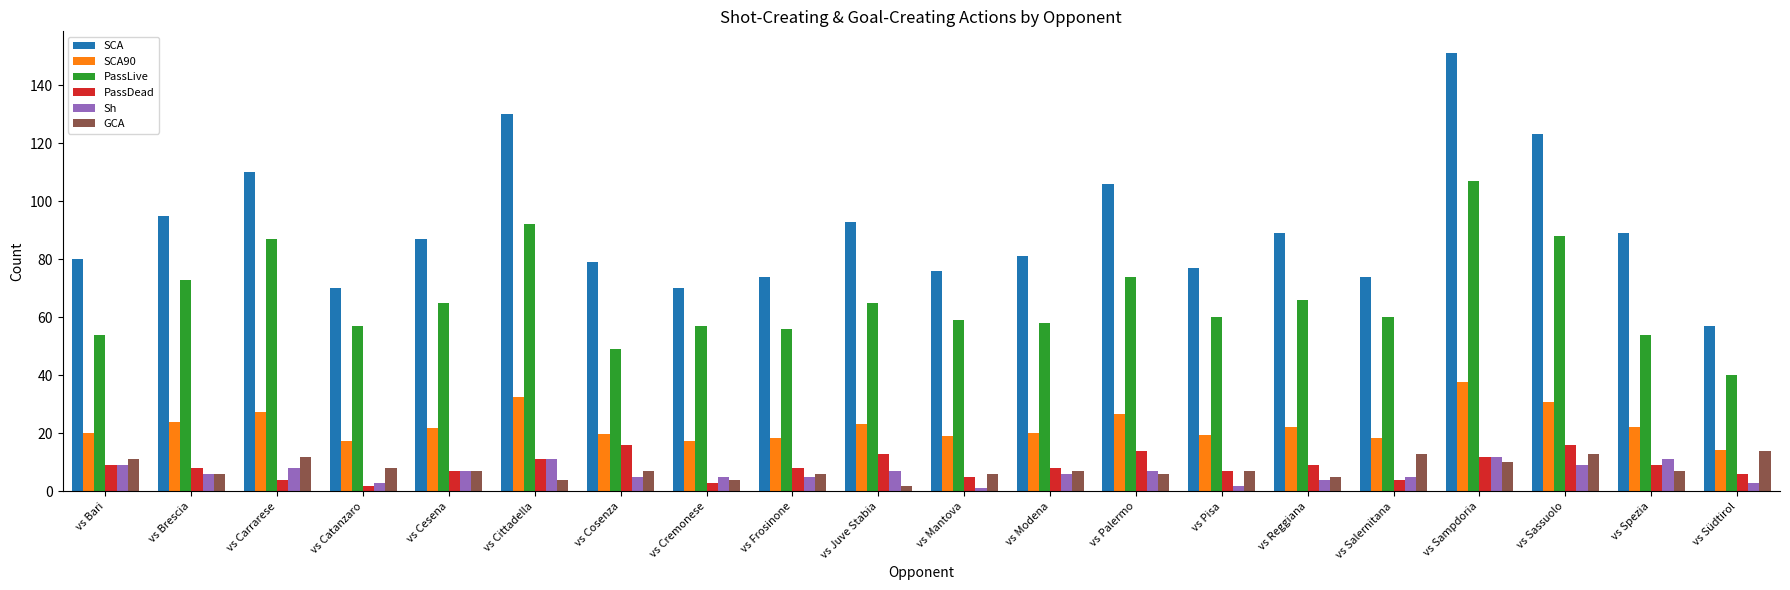

Is the value of PassDead at vs Südtirol greater than the value of Sh at vs Bari?

No